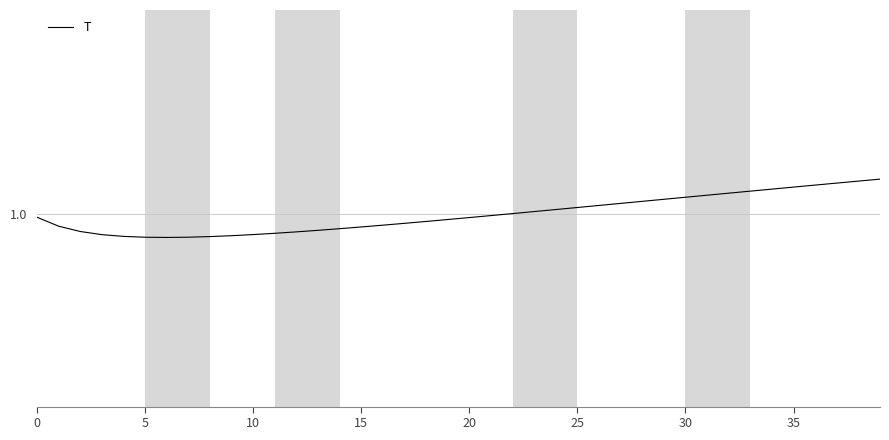

Does the chart display data point markers on the line(s)?

No